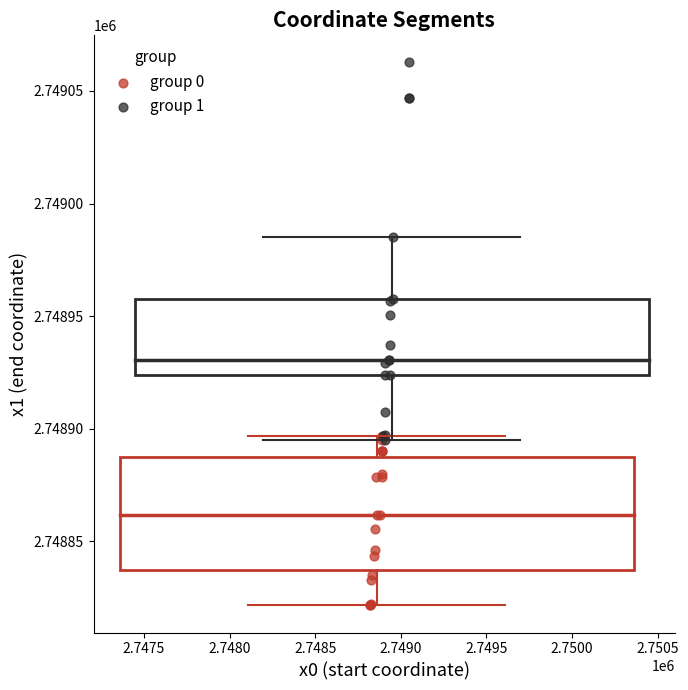

Which series has the largest Y range (max minus min)?

group 1